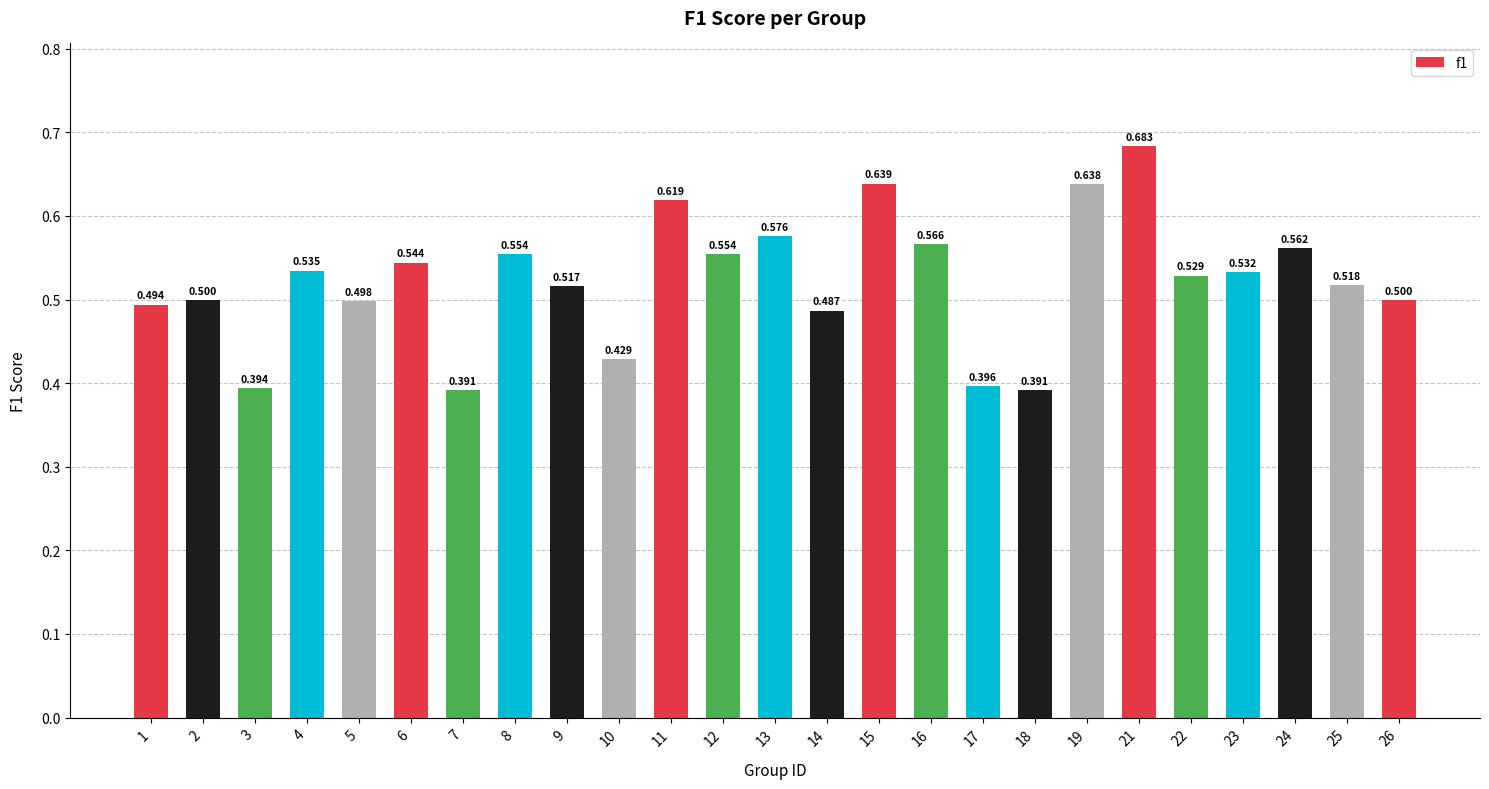

What is the maximum value shown in the chart?

0.7